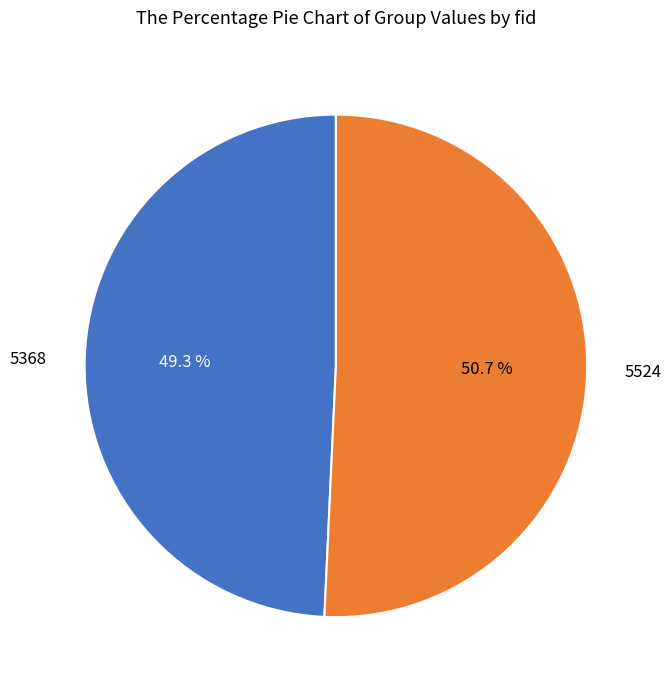

Is there a majority slice in this chart?

Yes